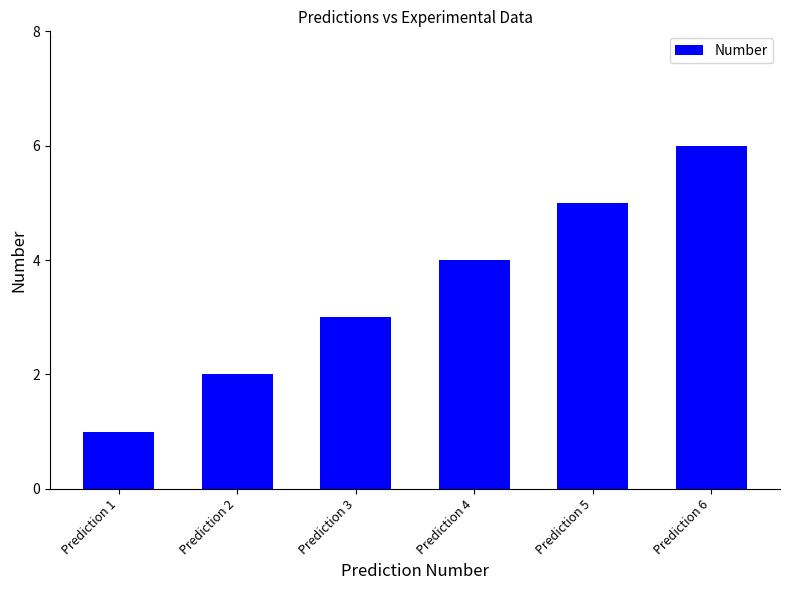

What is the difference between the maximum and second lowest values?

4